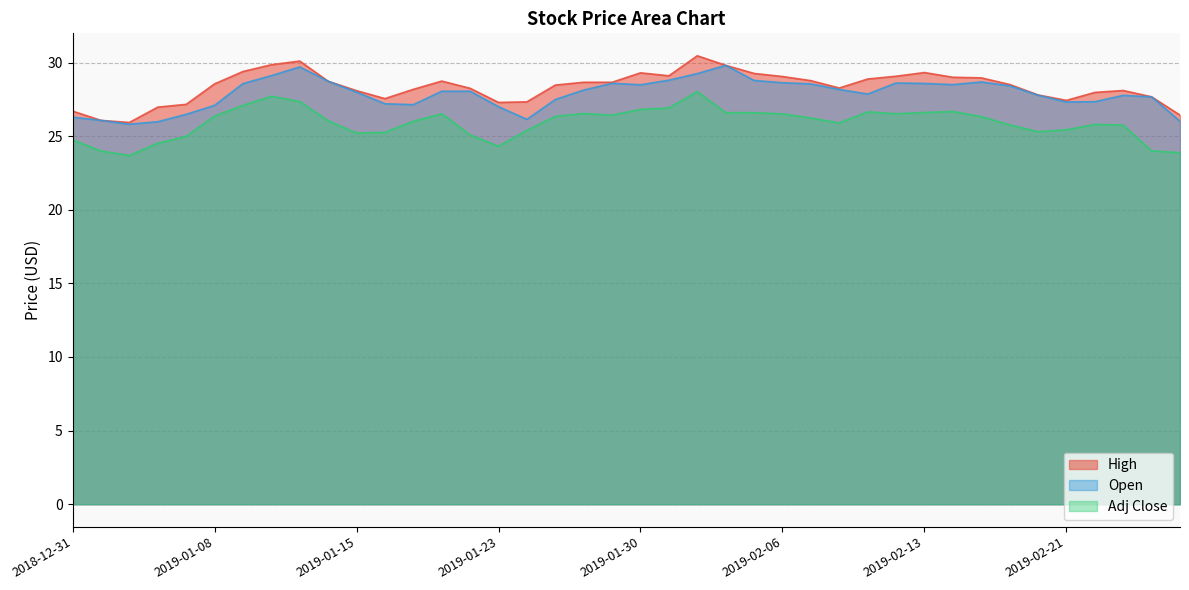

What is the value of the High point at the 13th from the left?

28.2